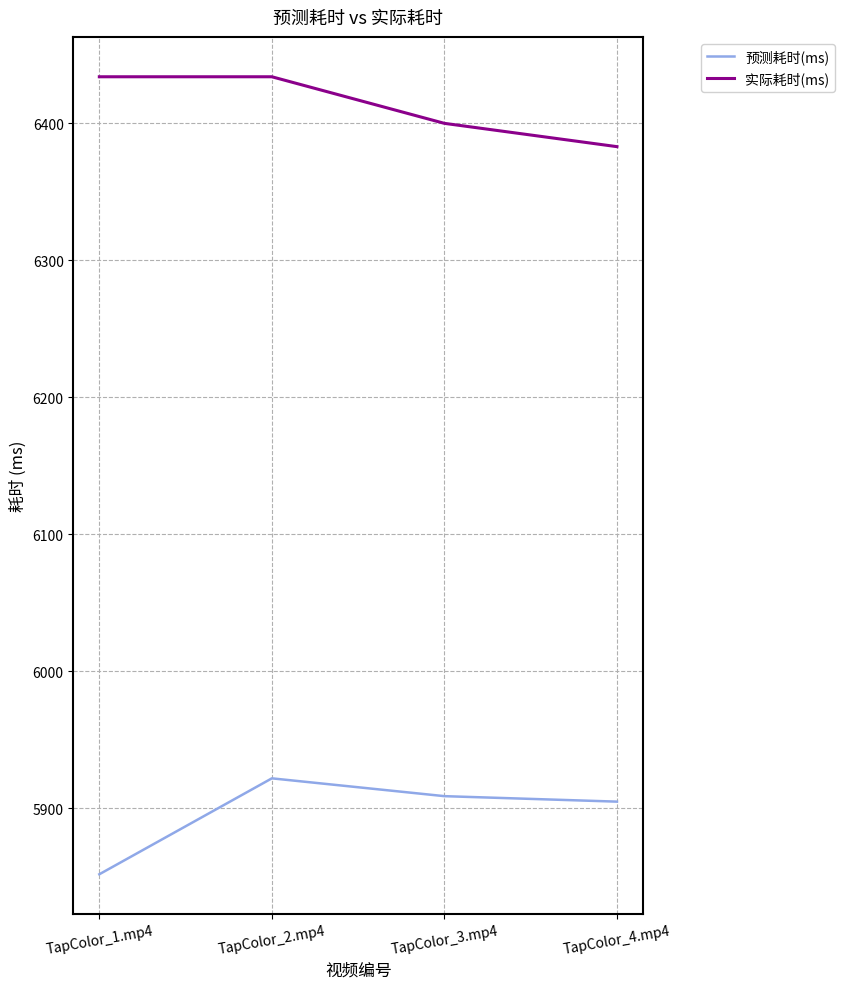

What is the average value of the 预测耗时(ms) series?

5897